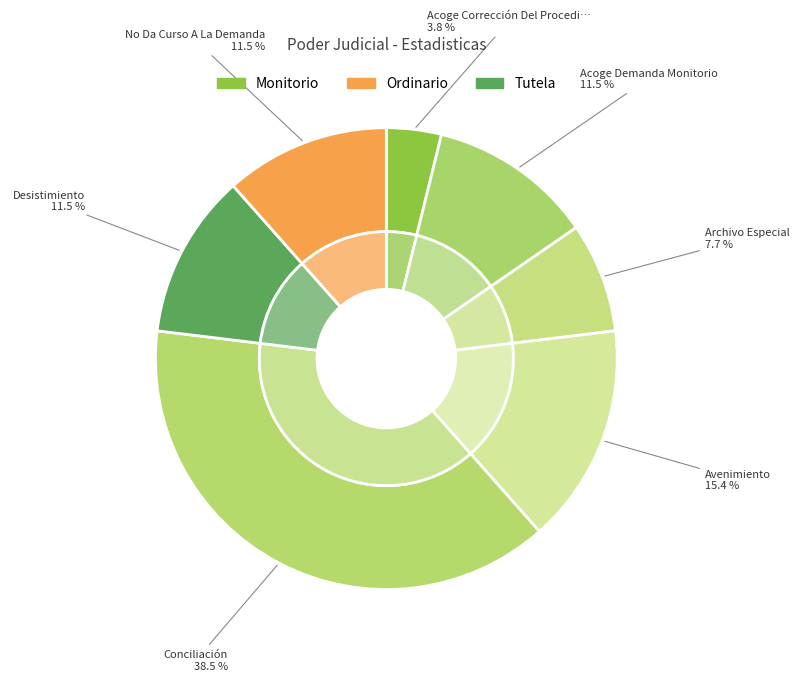

Which has a higher value, Desistimiento or Acoge Corrección Del Procedimiento?

Desistimiento